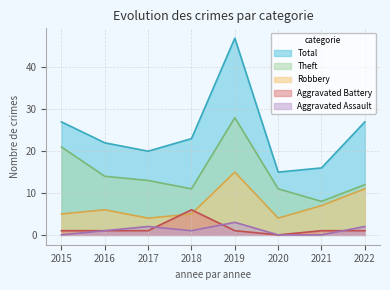

Does the chart display data point markers on the line(s)?

No